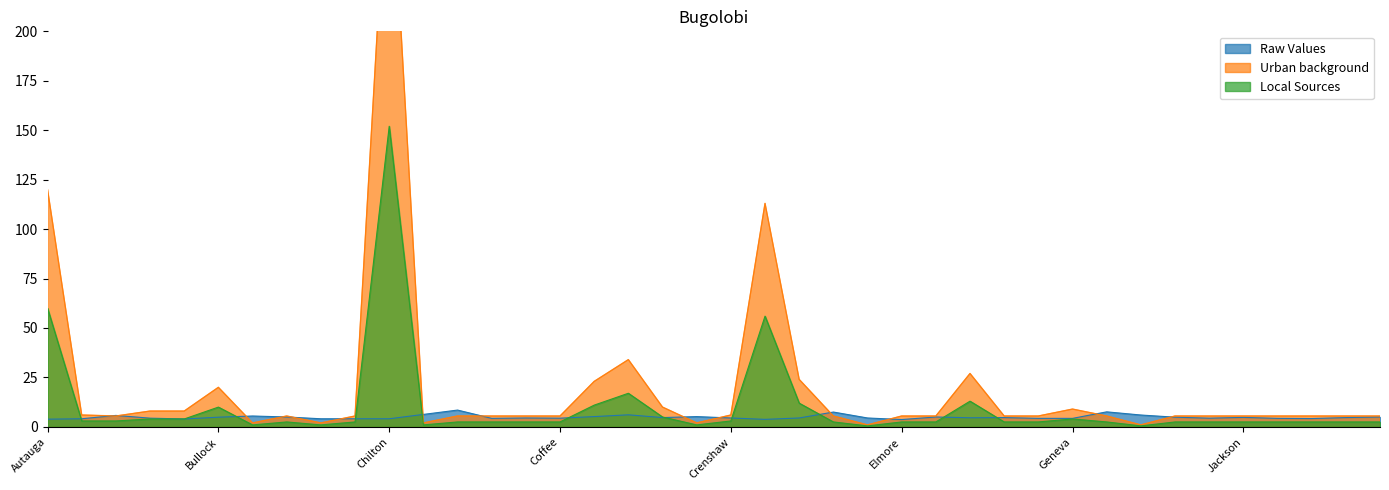

Which series has the largest total across all categories?

Urban background